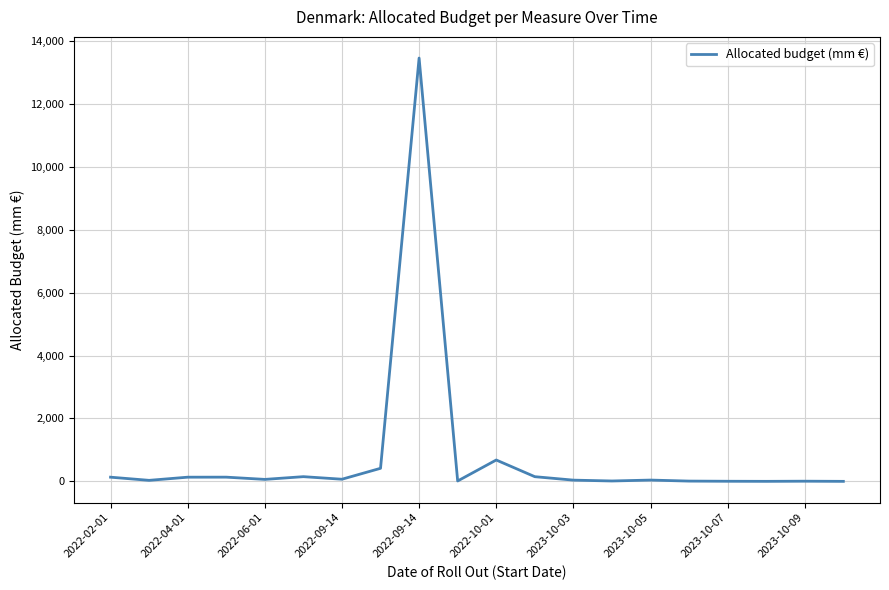

Is this an area chart (filled region under the line)?

No